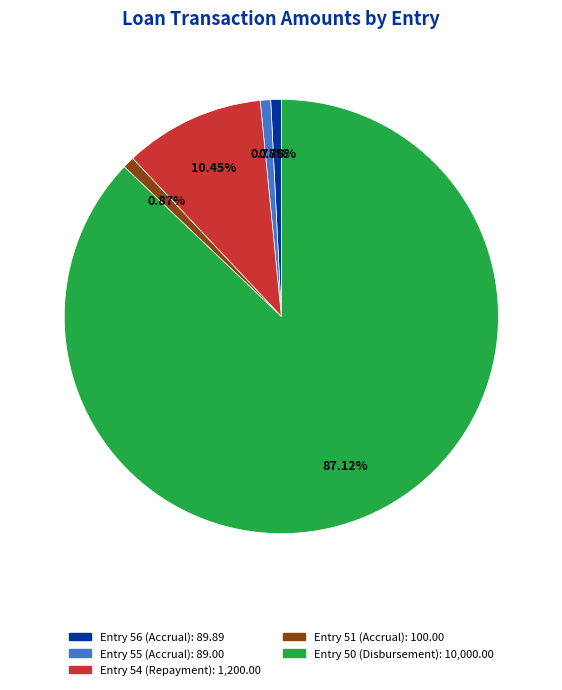

How many segments does this pie chart have?

5